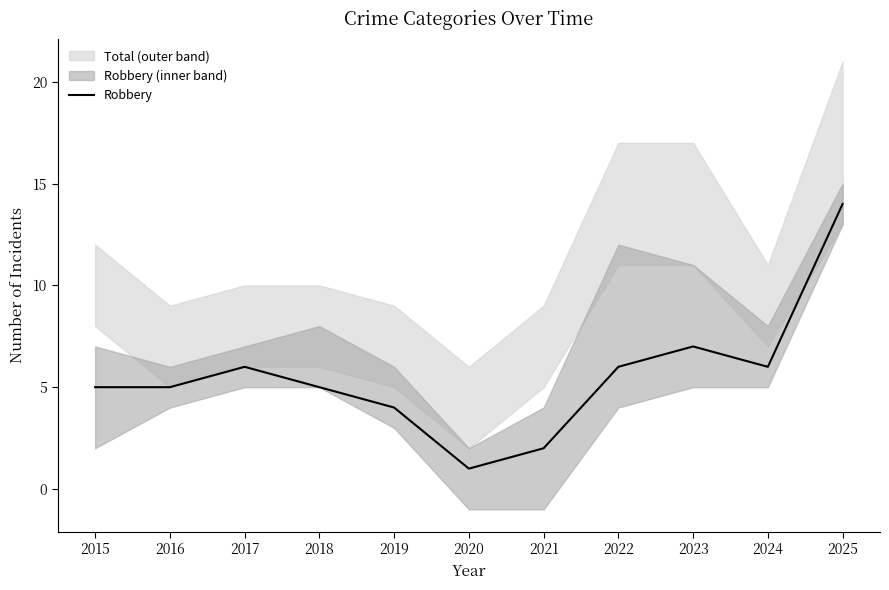

At which label is the value closest to 7?

2023